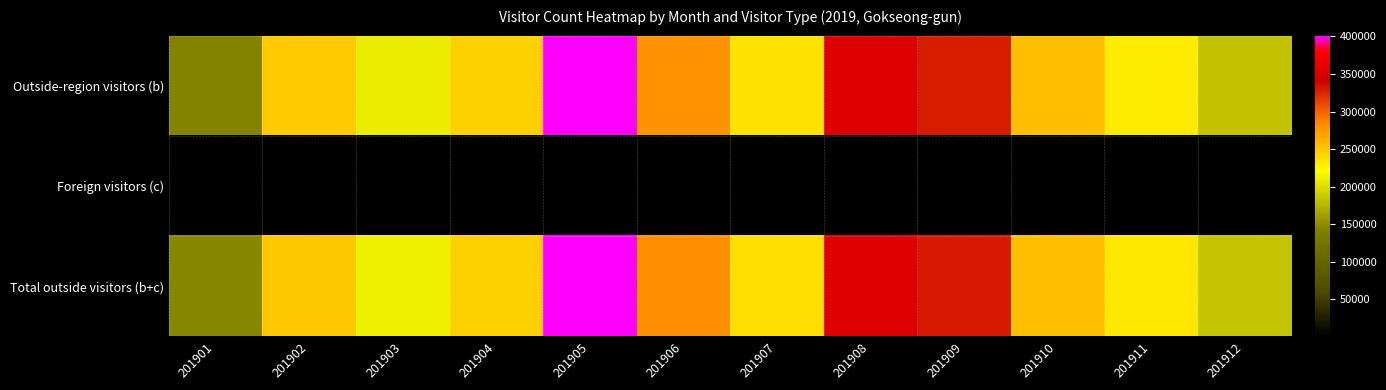

At how many categories does at least one series exceed 64951?

12